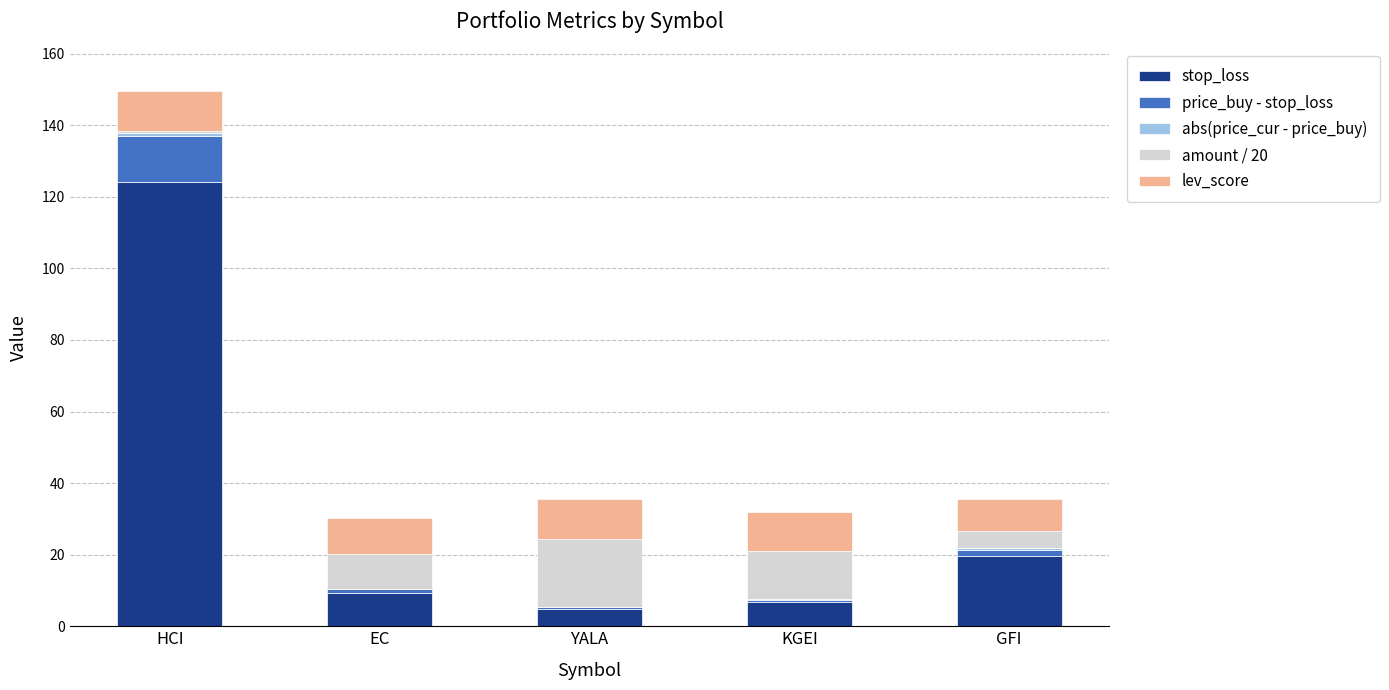

At which category is the sum across all series the highest?

HCI